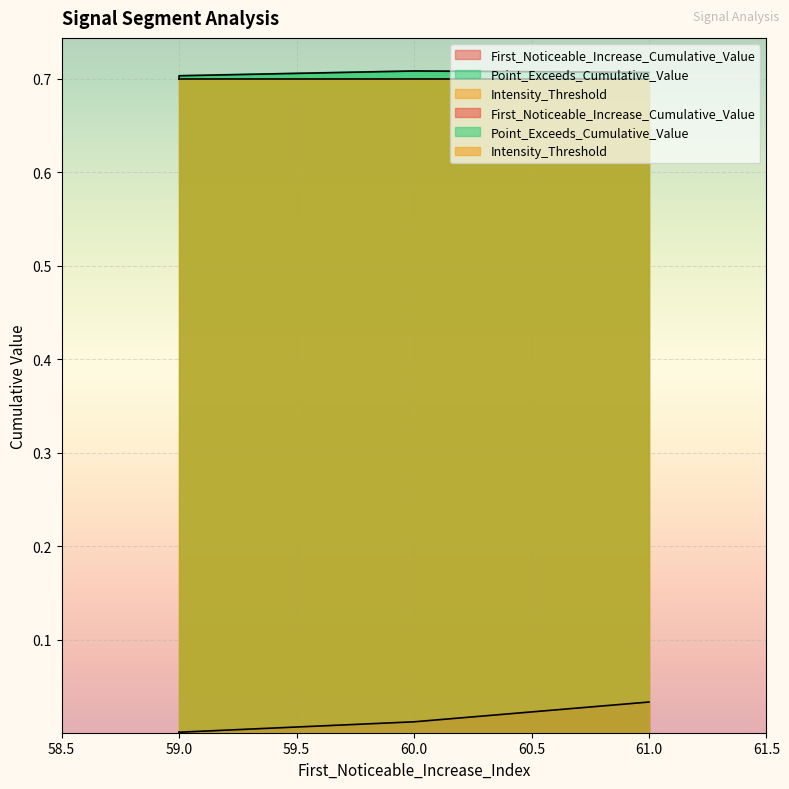

What is the total value across all series at 61?

1.4